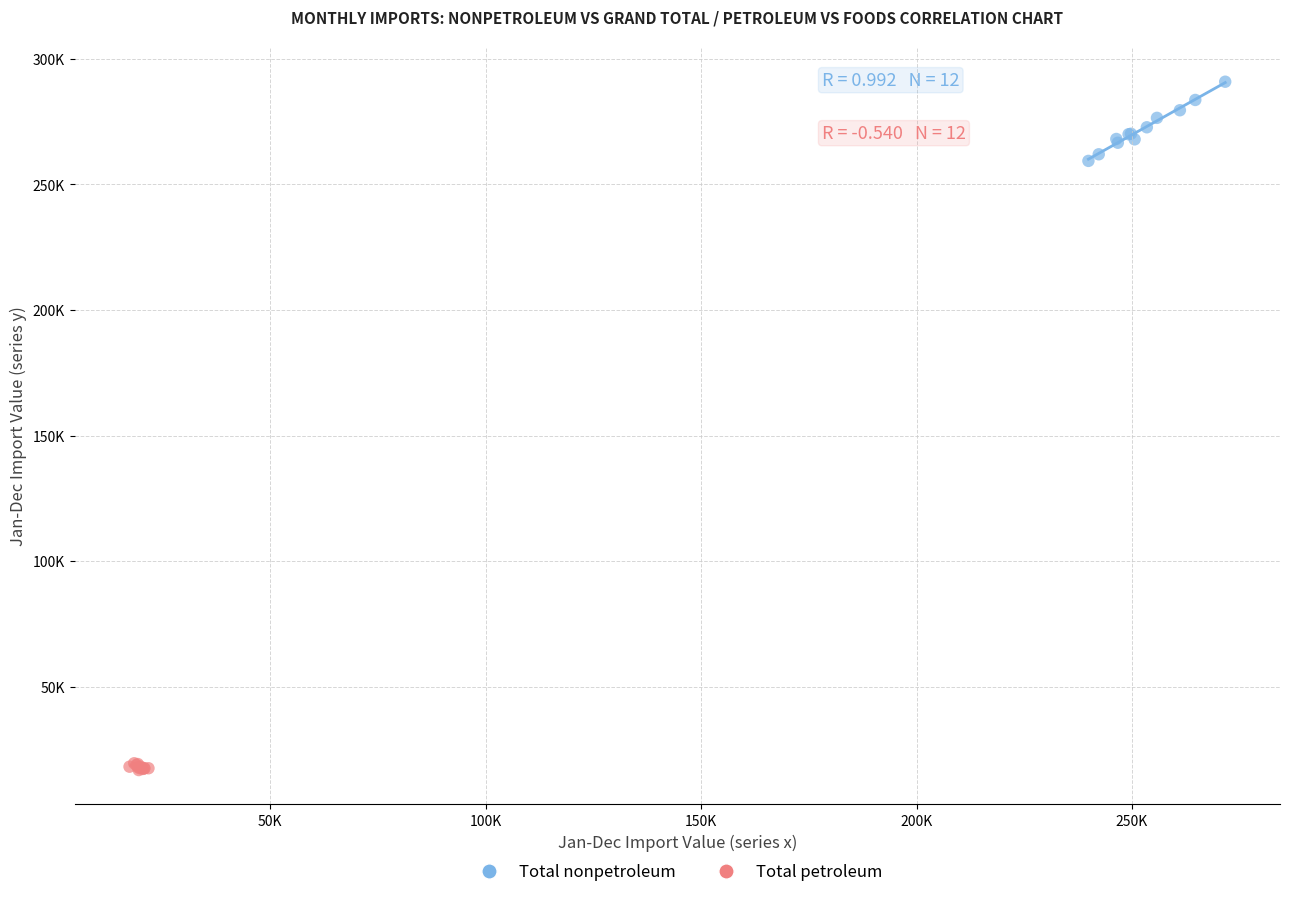

Which series reaches the minimum Y coordinate?

Total petroleum